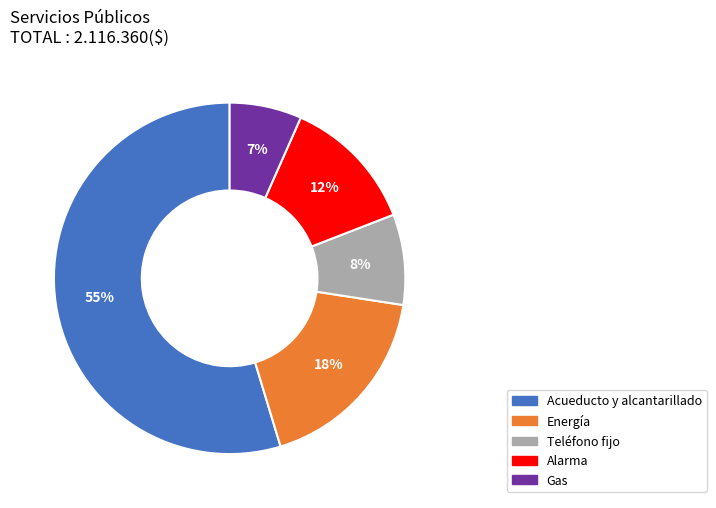

What is the largest slice in the pie chart?

Acueducto y alcantarillado